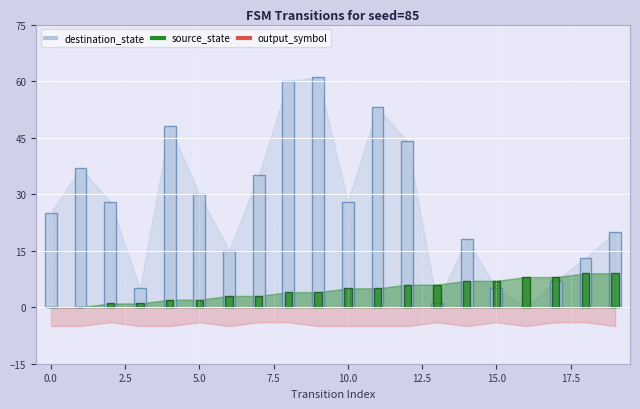

Which label corresponds to the smallest value in the chart?

16